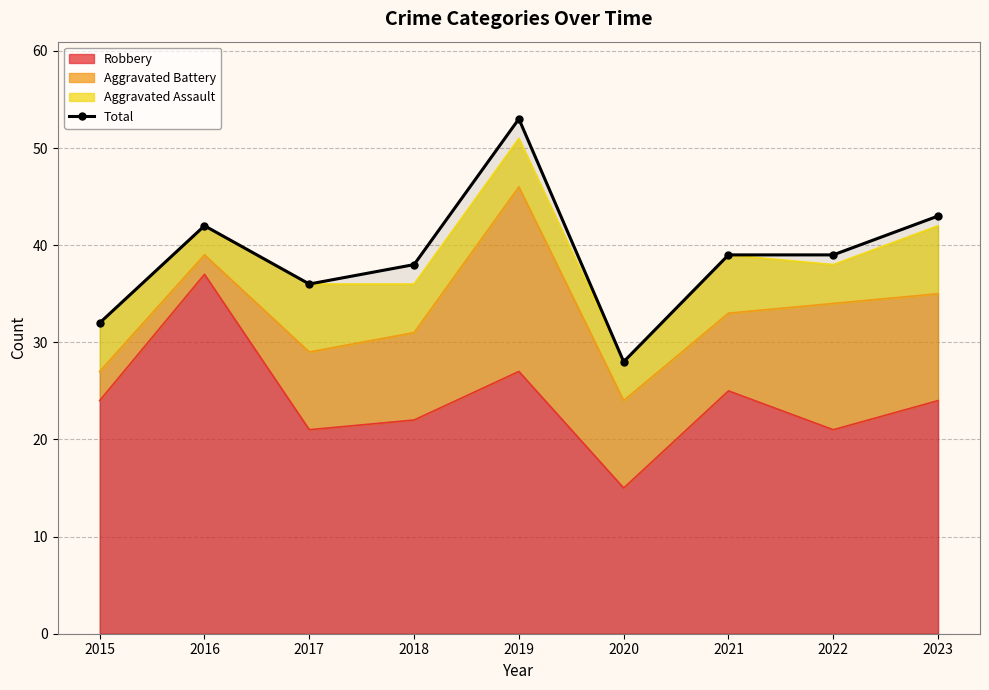

Reading right to left, extract all data points from this chart.

43	39	39	28	53	38	36	42	32